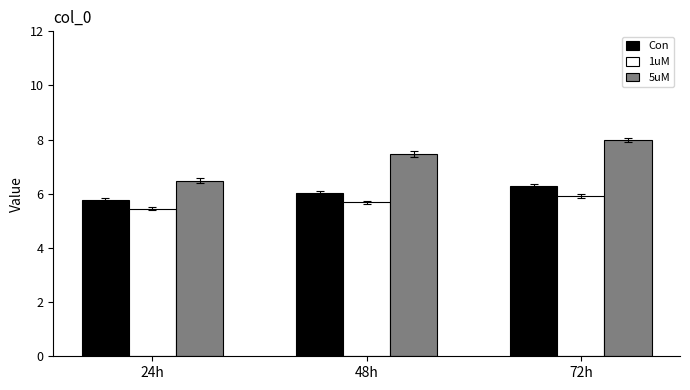

What is the label of the 2nd bar from the left?

48h